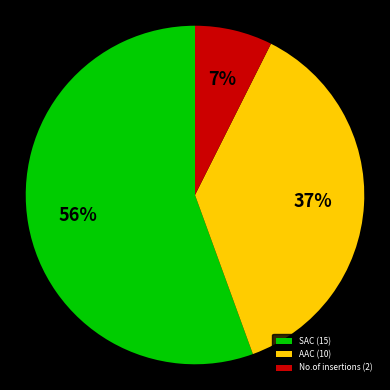

Is the sum of SAC (15) and AAC (10) greater than half?

Yes